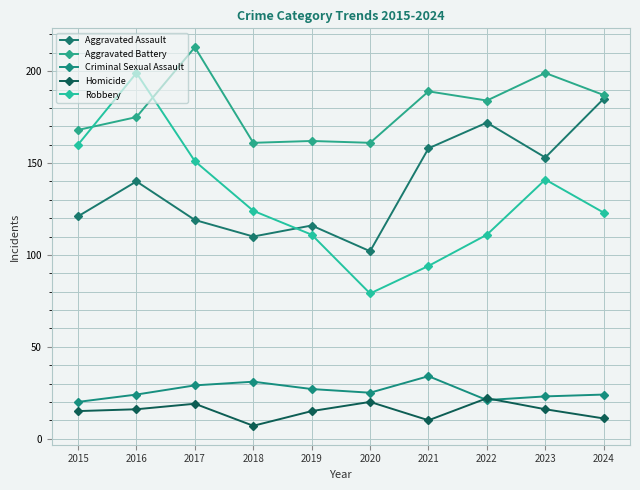

True or false: Aggravated Battery and Criminal Sexual Assault intersect in this chart.

False